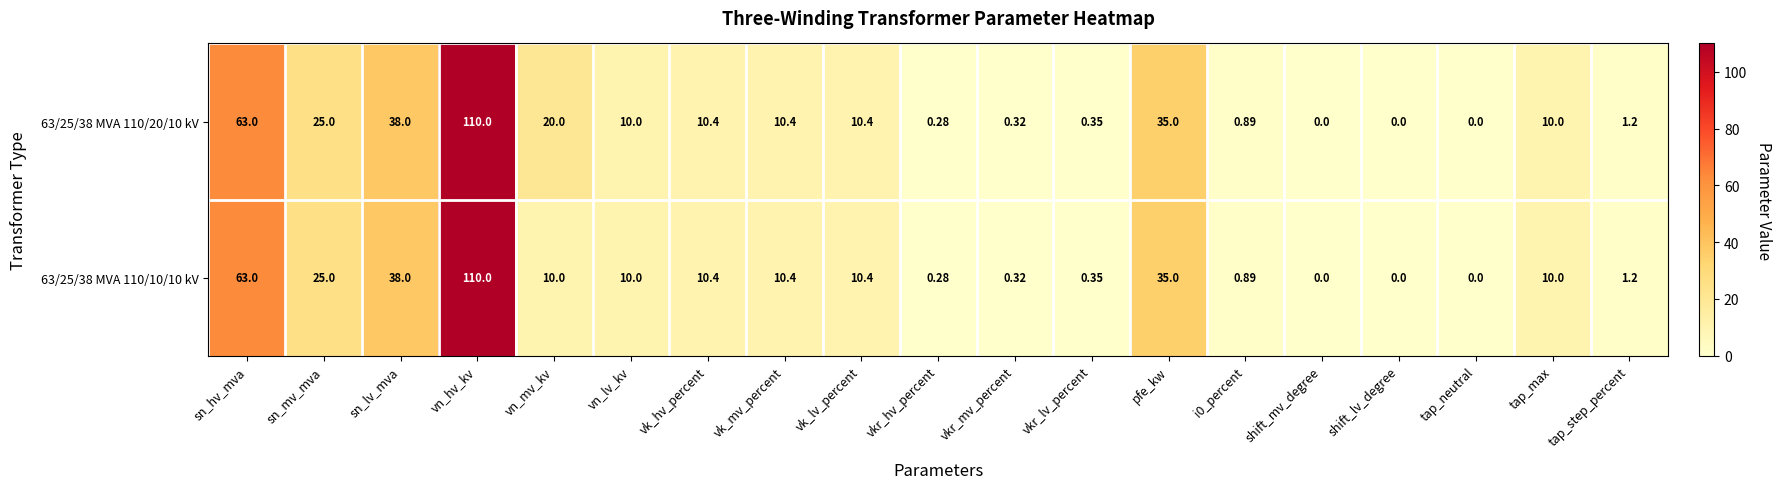

At which label does 63/25/38 MVA 110/10/10 kV first exceed 10?

sn_hv_mva